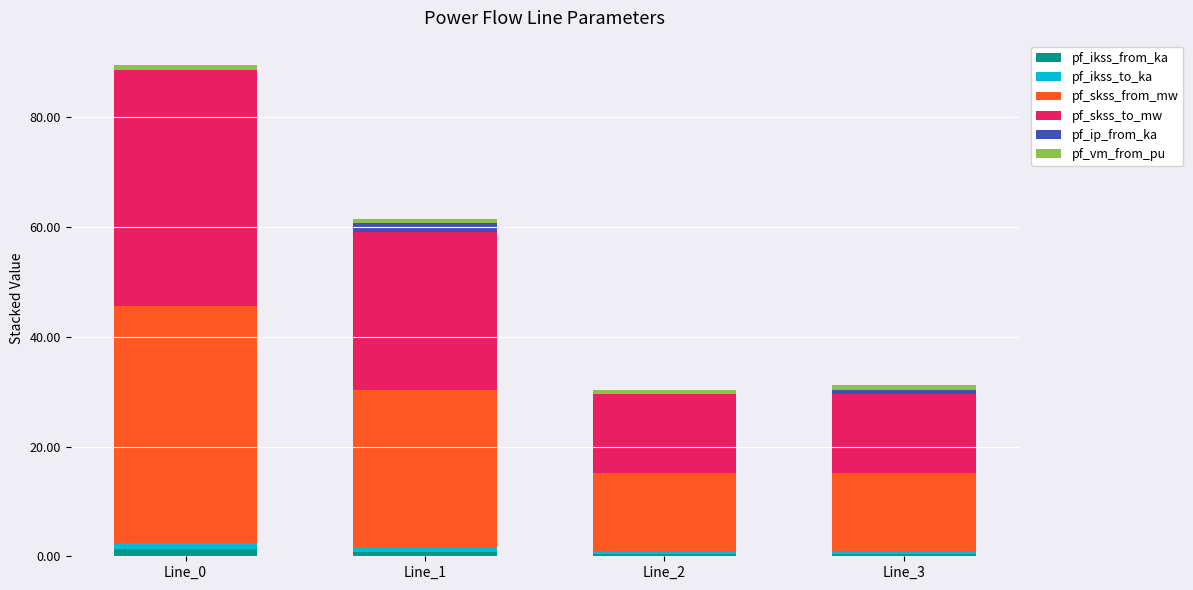

What is the value of the pf_ikss_from_ka bar at the 2nd from the left?

0.8